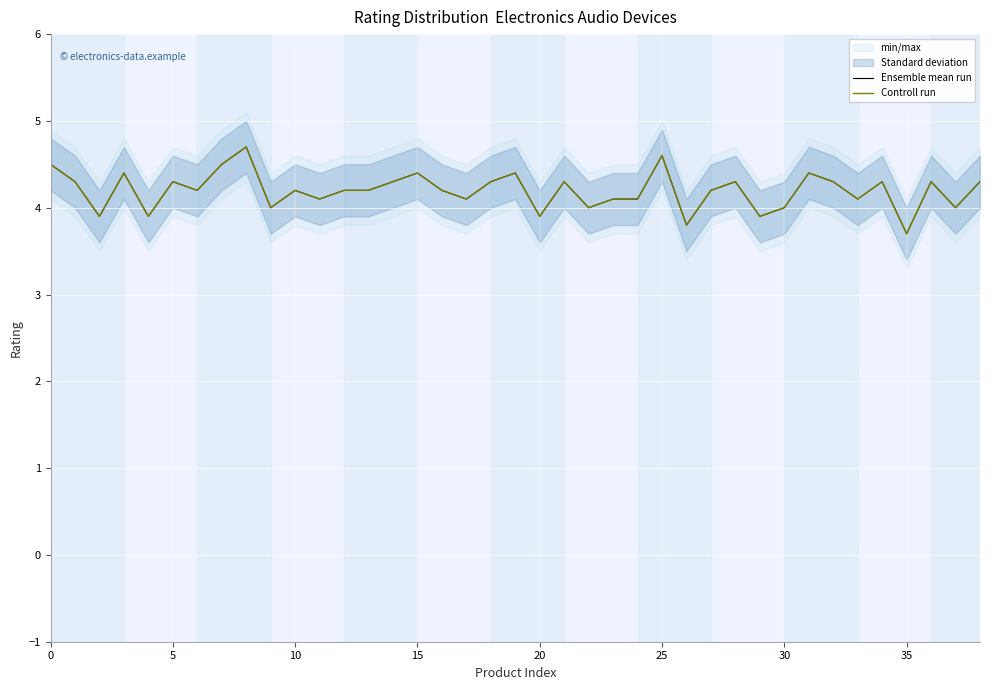

Which category has the lowest value in the Controll run series?

35